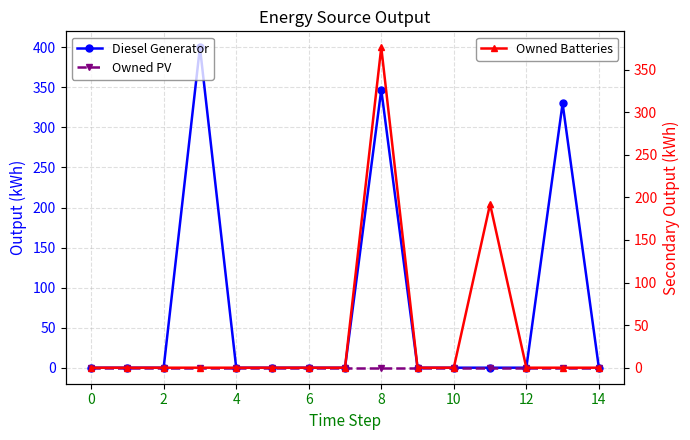

How many values in the Diesel Generator series exceed 0?

3